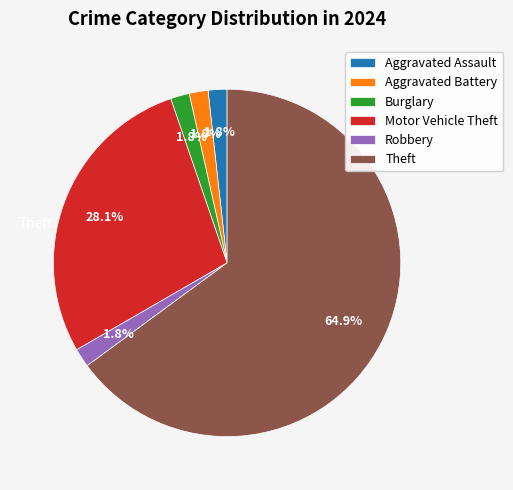

Which has a higher value, Burglary or Motor Vehicle Theft?

Motor Vehicle Theft